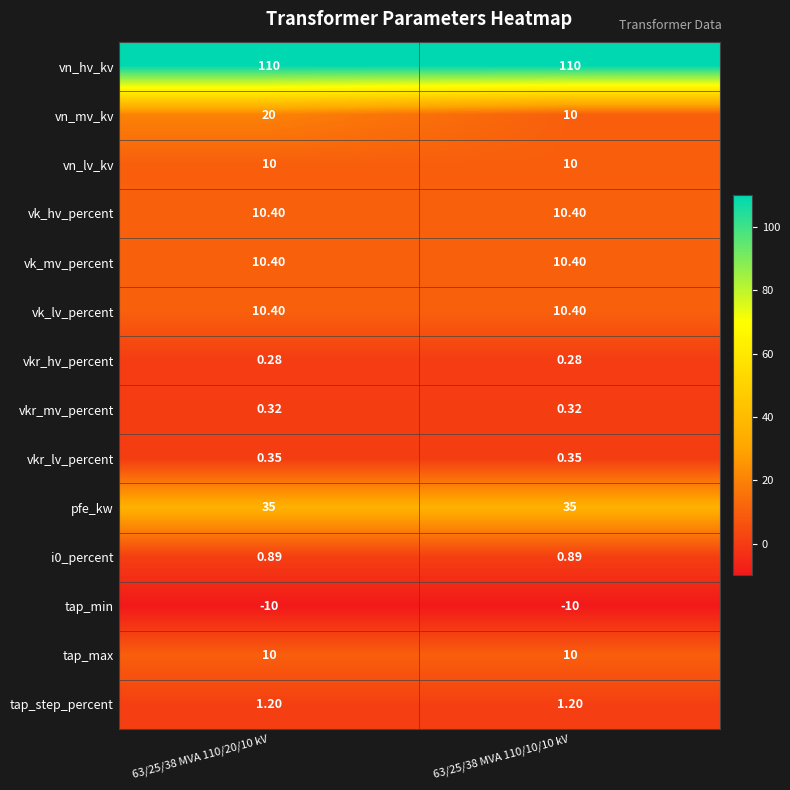

At which category is the sum across all series the highest?

63/25/38 MVA 110/20/10 kV